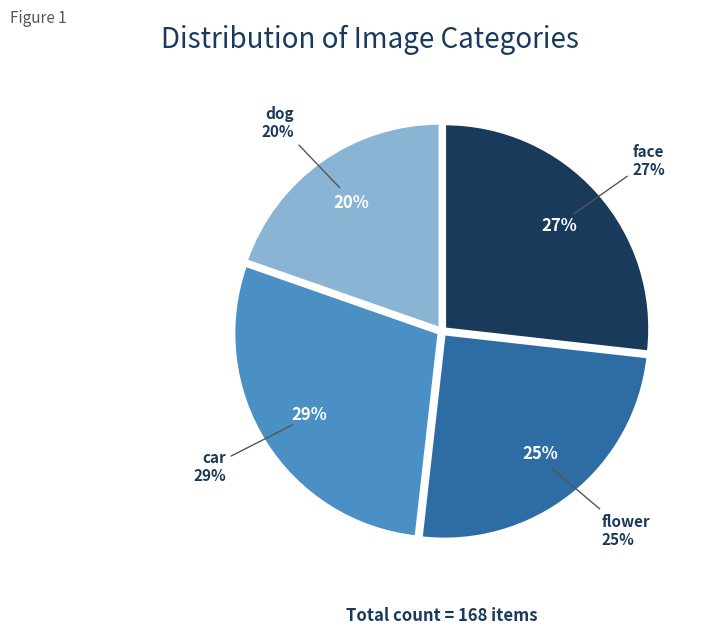

Which slice is the largest?

car